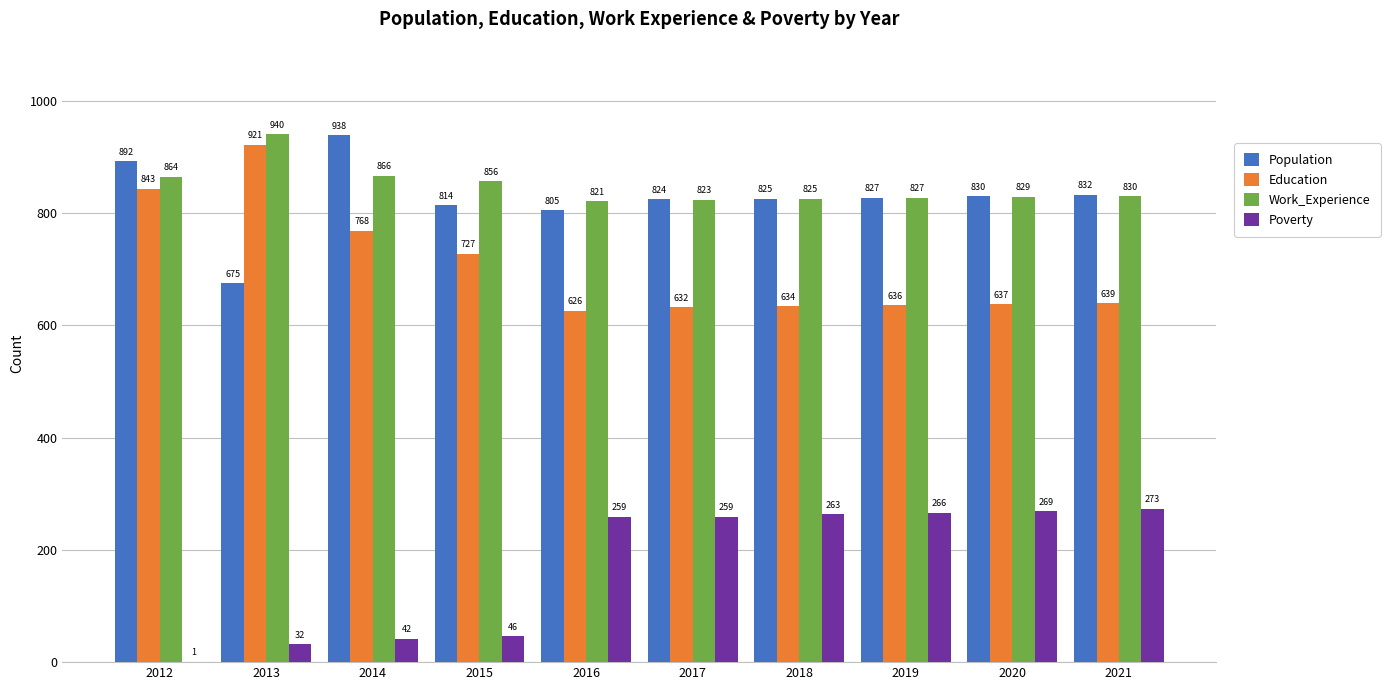

How many groups of bars are there?

10